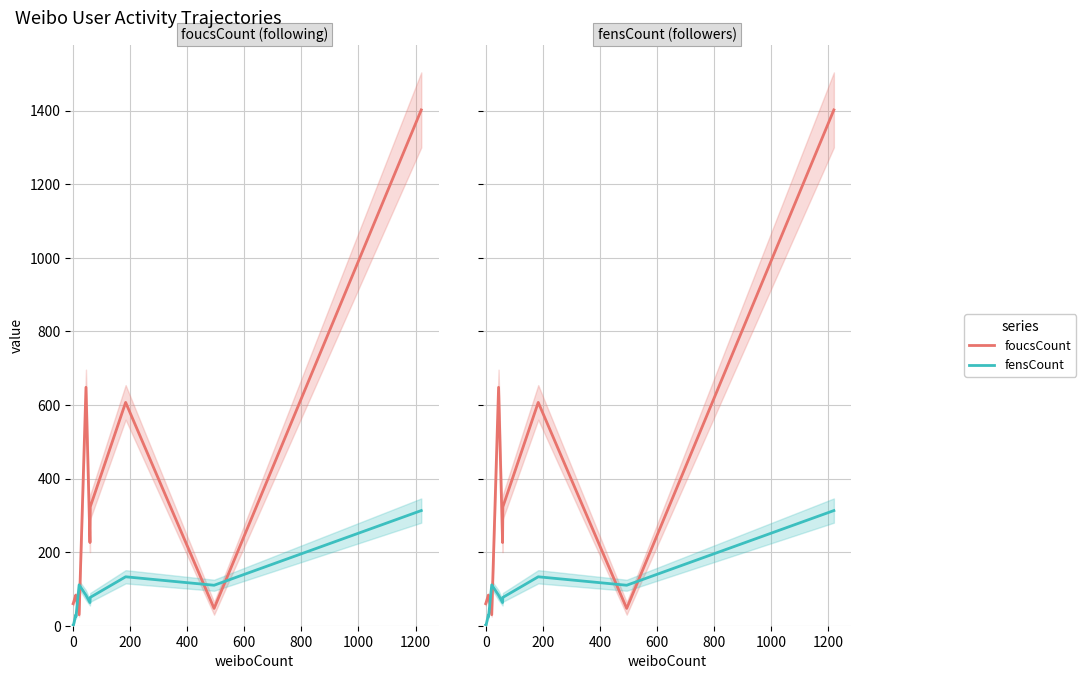

How many data points does each series have?

11